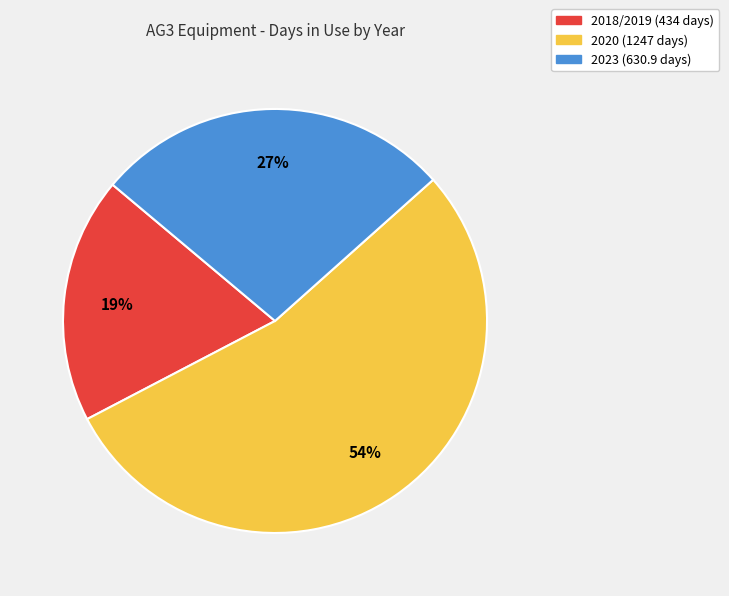

Is it true that 2020 is 54% of the pie?

True